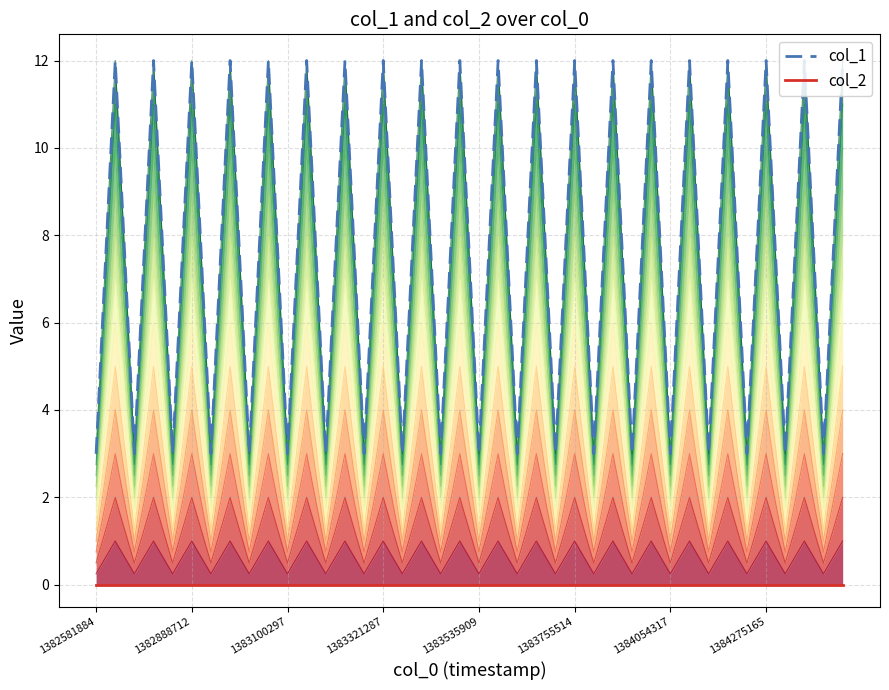

What is the sum of all col_1 (line) values?

300